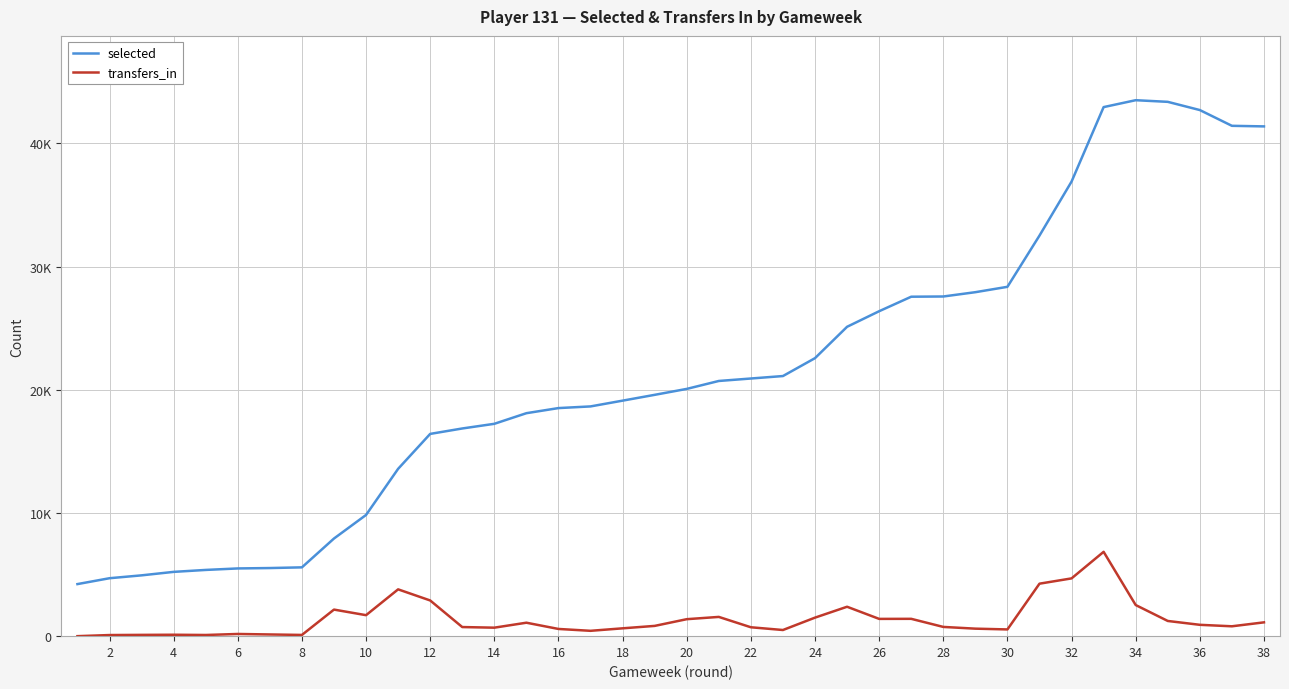

What are all the series names shown in the legend?

selected, transfers_in